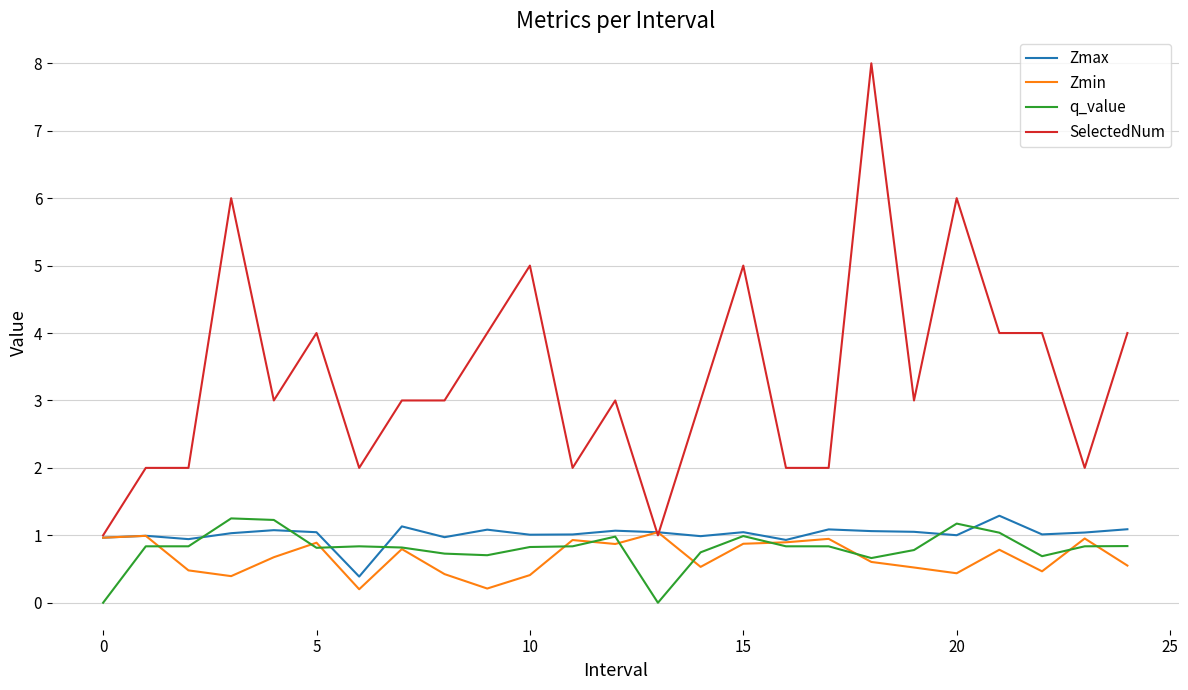

What is the maximum value for Zmin?

1.0